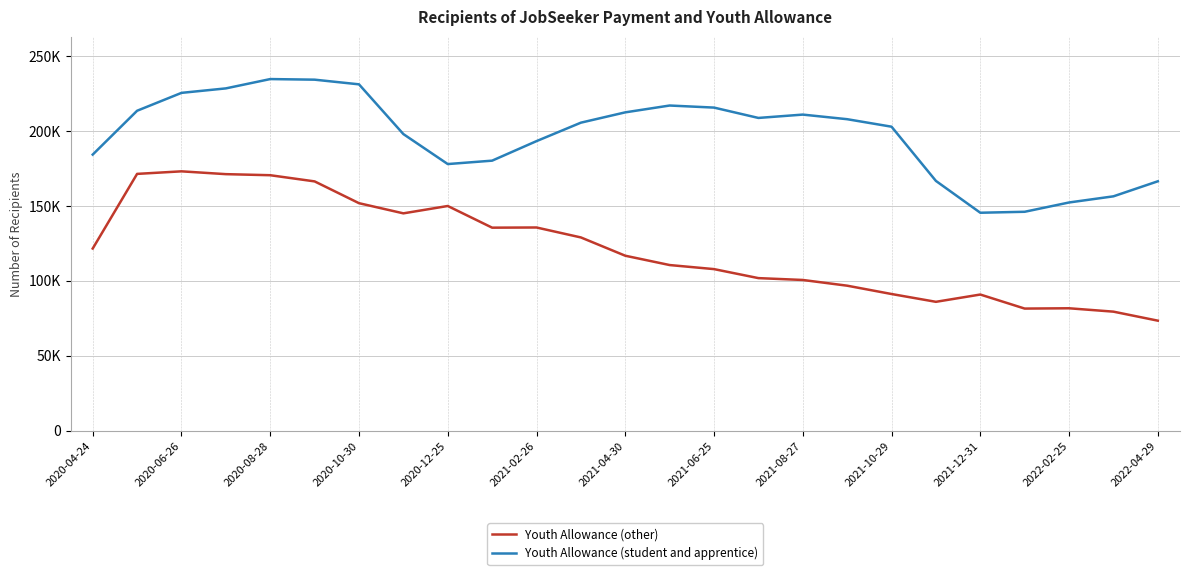

What are all the series names shown in the legend?

Youth Allowance (other), Youth Allowance (student and apprentice)